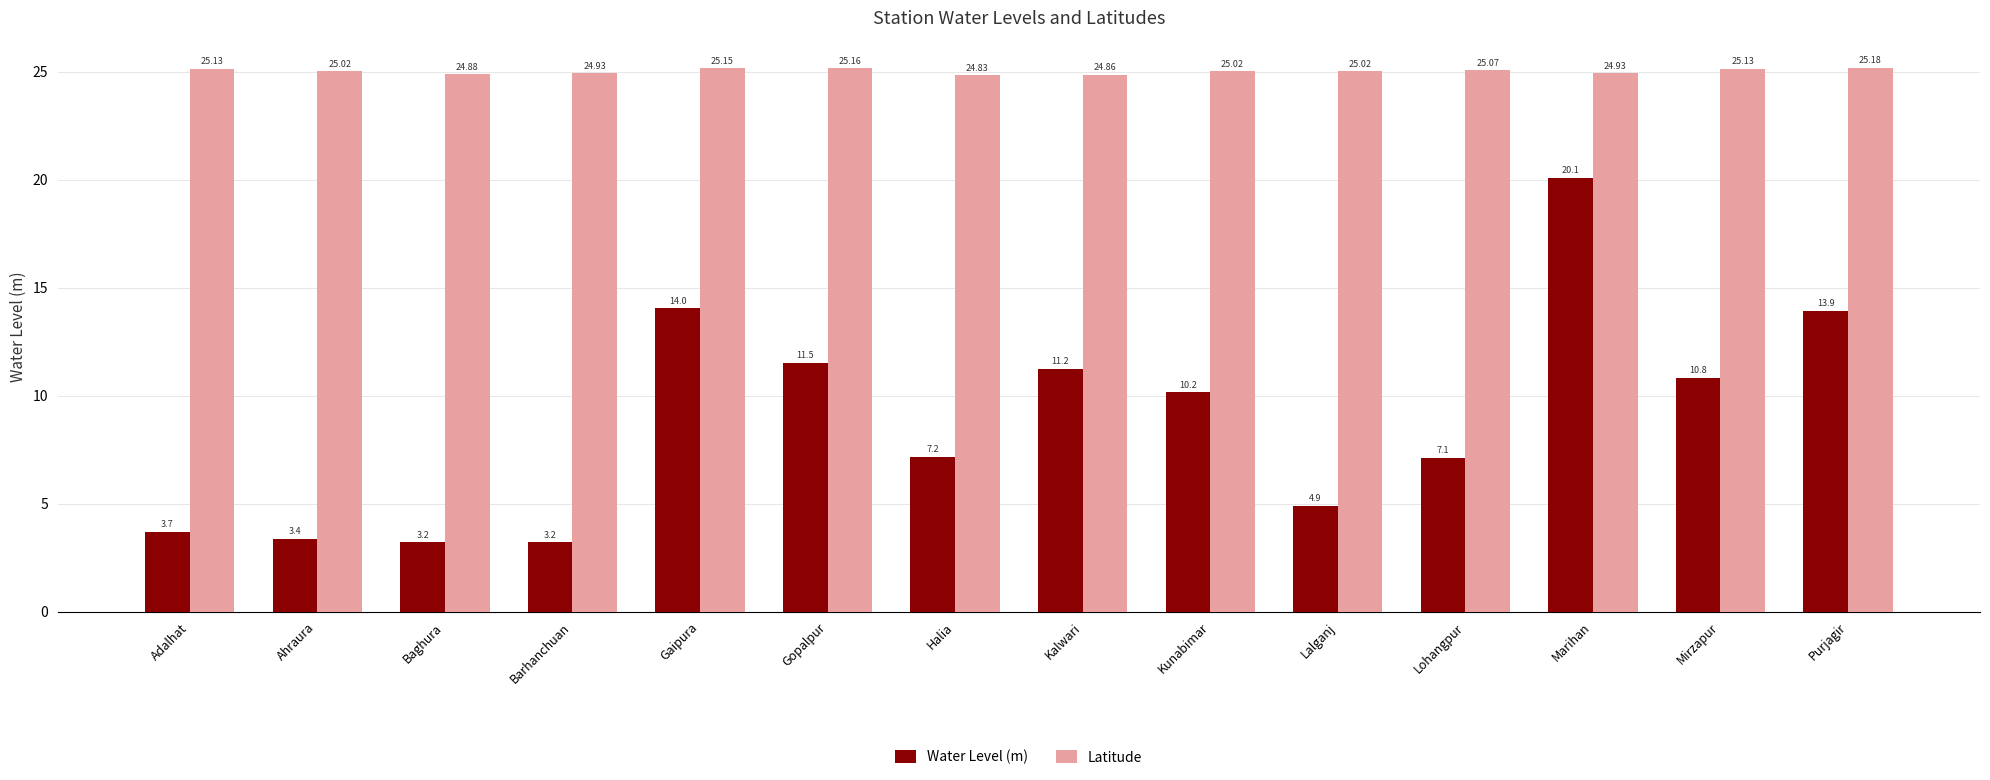

What is the sum of all Latitude values?

350.3